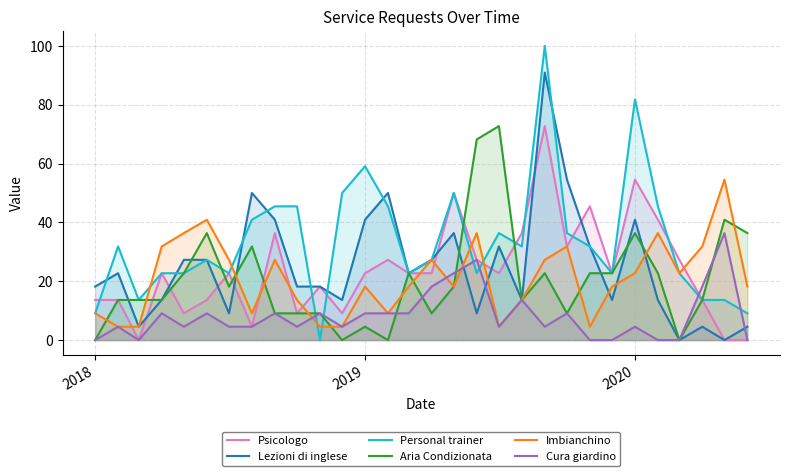

What is the minimum value for Imbianchino?

4.5